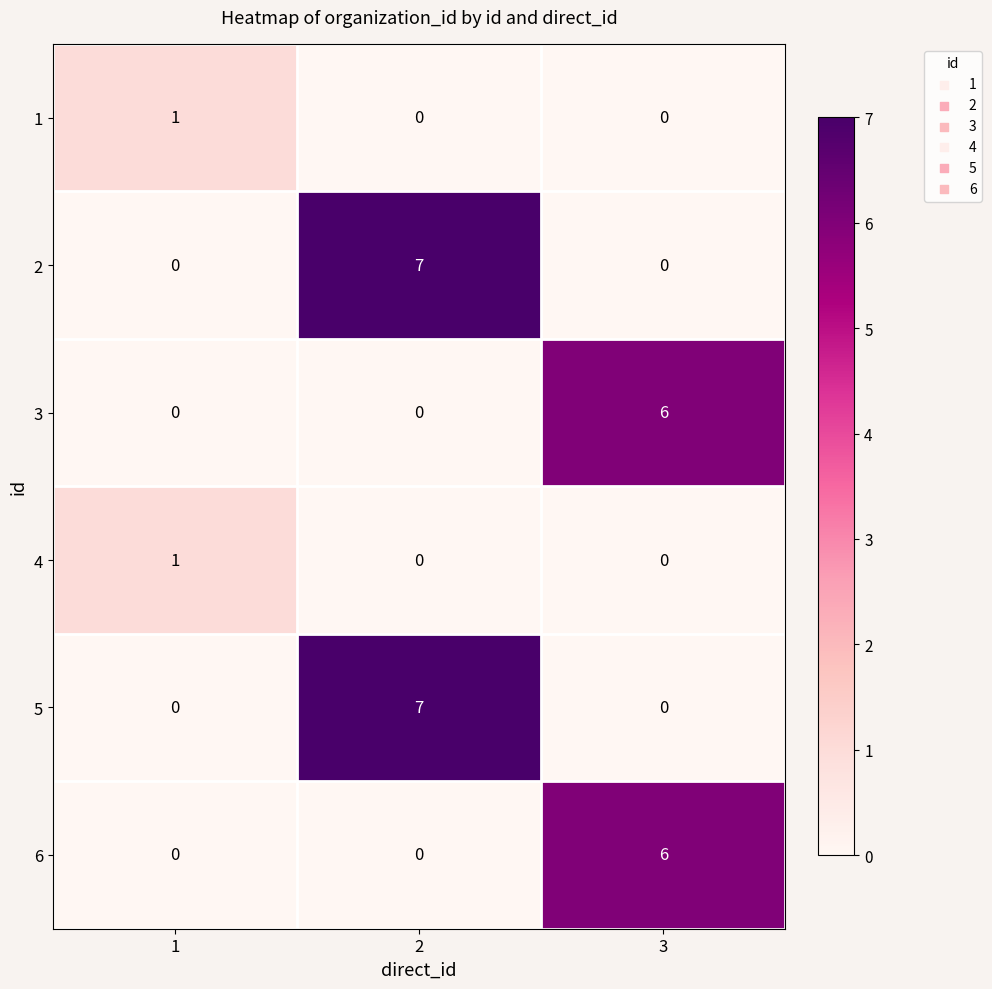

Reading left to right, extract all data points from this chart.

1: 1=1	2=0	3=0
2: 1=0	2=7	3=0
3: 1=0	2=0	3=6
4: 1=1	2=0	3=0
5: 1=0	2=7	3=0
6: 1=0	2=0	3=6